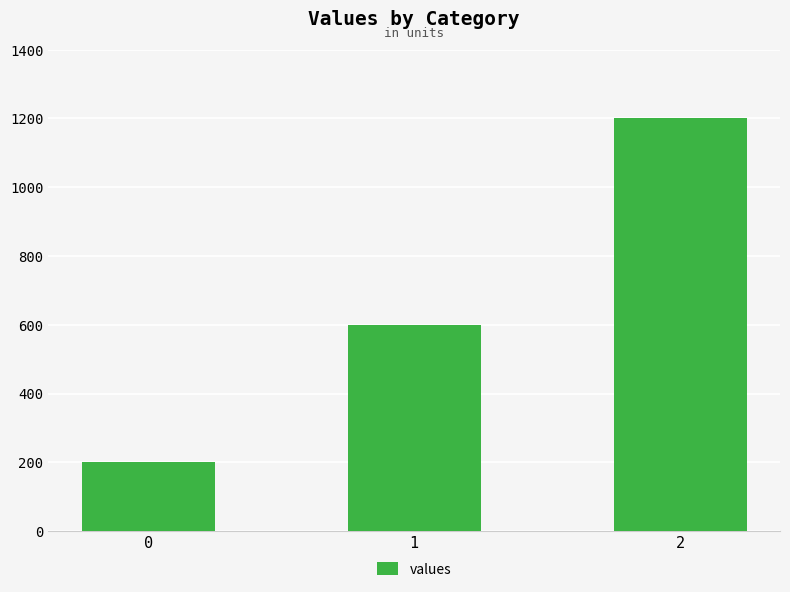

Reading left to right, transcribe all the data shown in this chart.

200	600	1200